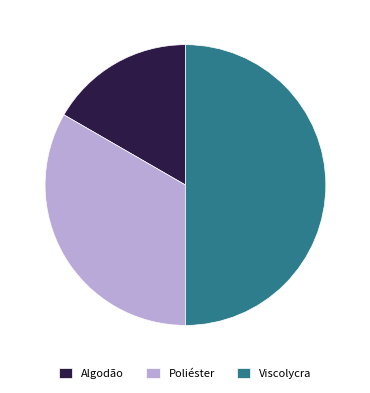

Combined, do Algodão and Viscolycra account for over 50%?

Yes